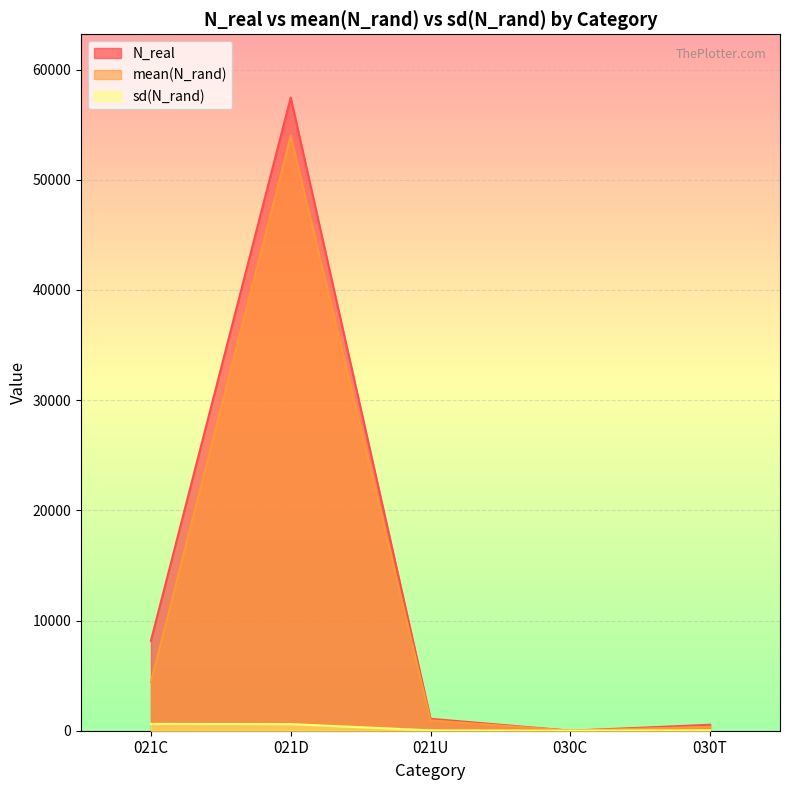

What is the label of the 5th point from the left?

030T